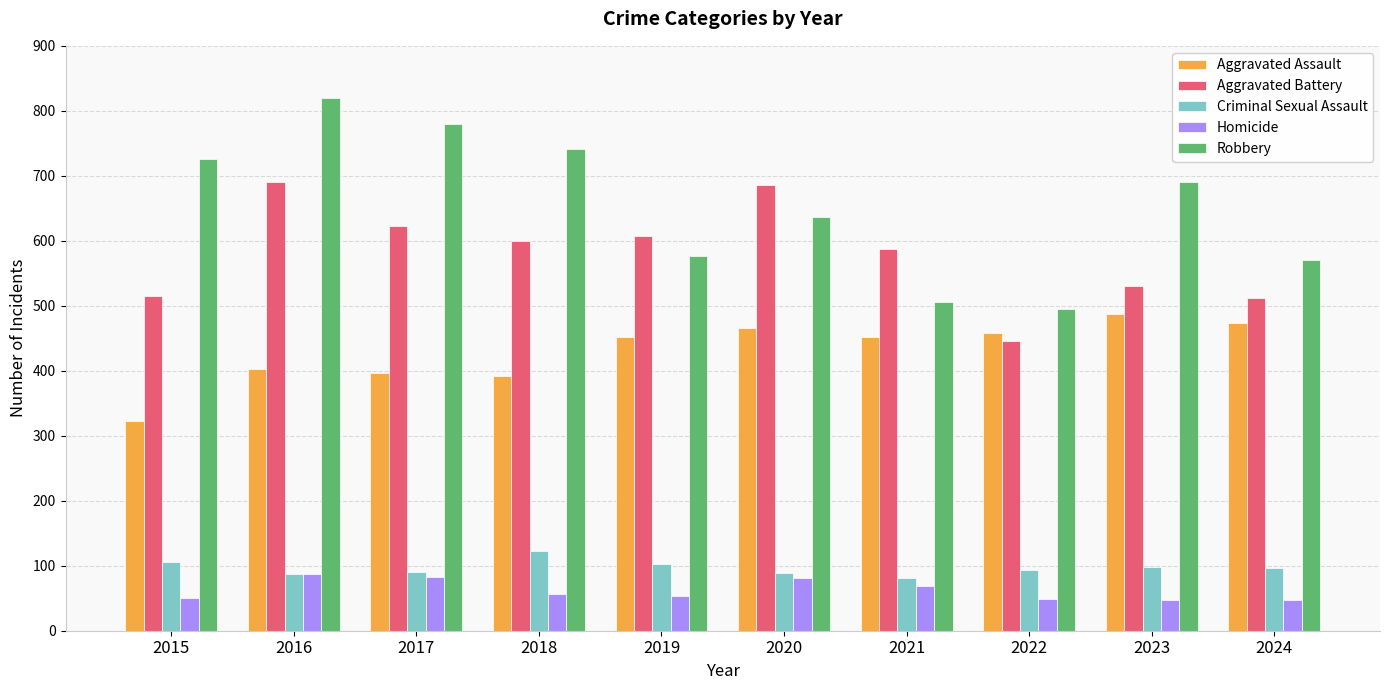

At how many categories does at least one series exceed 680?

6